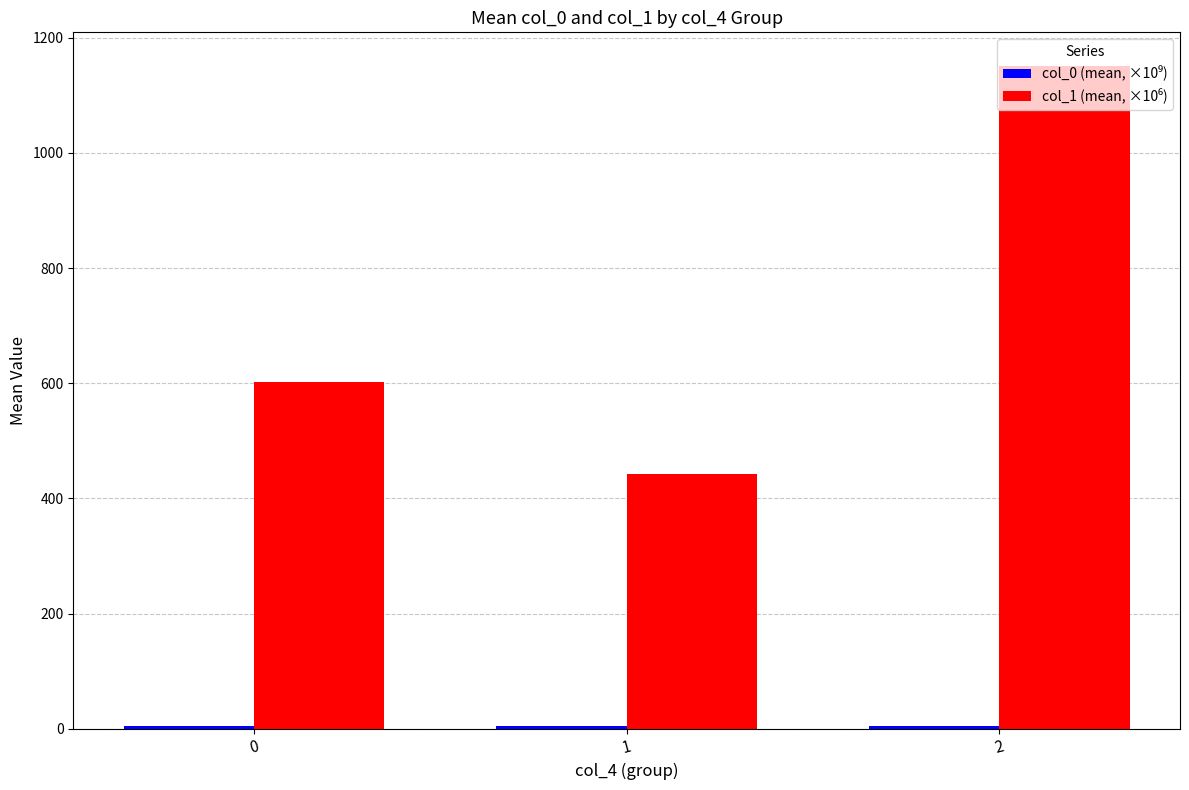

What is the value of the col_1 (mean, ×10⁶) bar at the 2nd from the left?

442.2